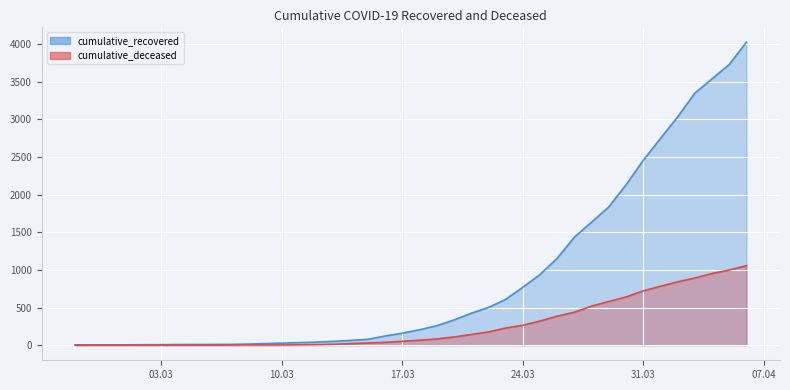

Which category has the highest value across all series?

2020-04-06